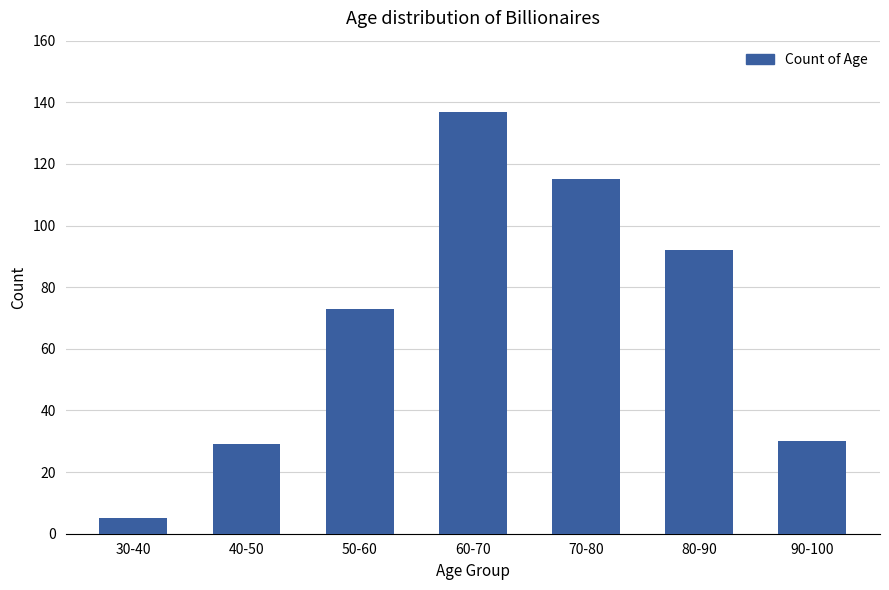

How many bars are there in total?

7